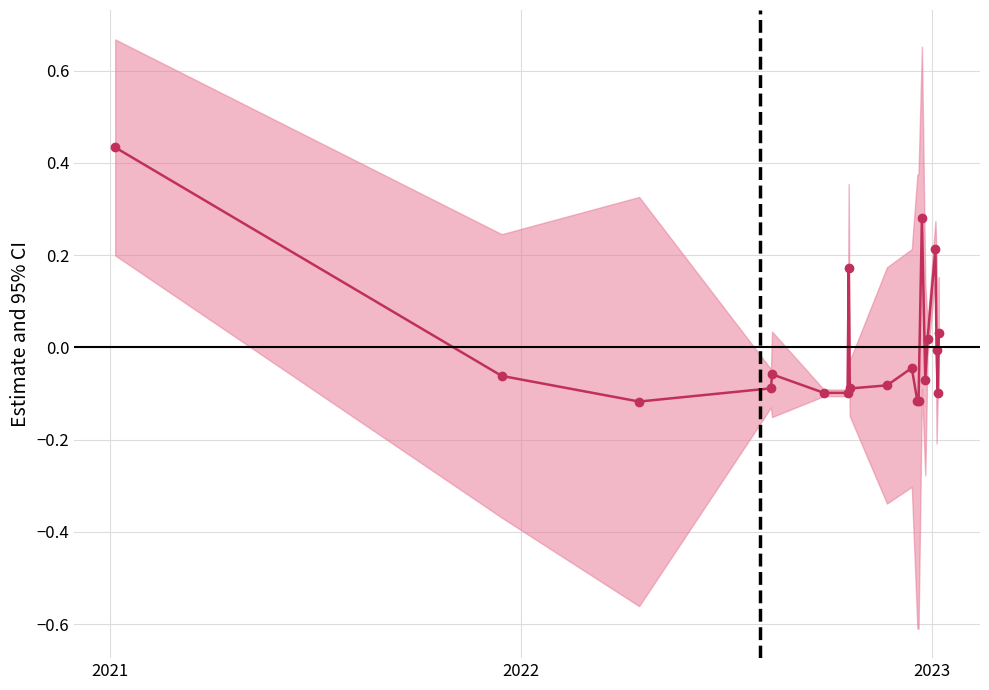

The value at 15 is 0.0. True or false?

False